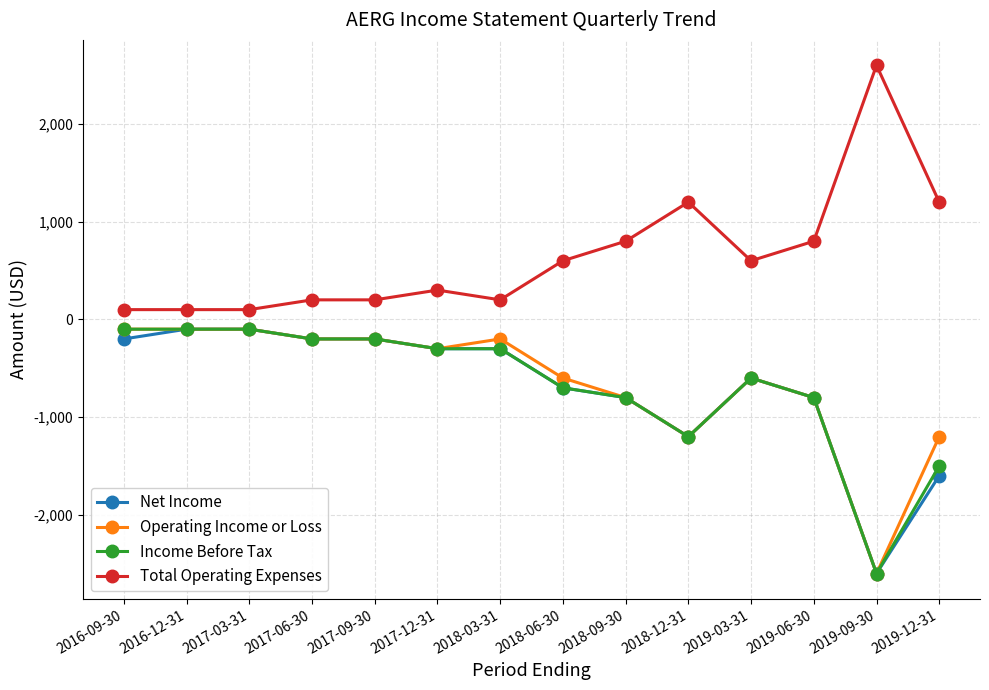

Read the Operating Income or Loss value at 2018-03-31, to the nearest 50.

-200